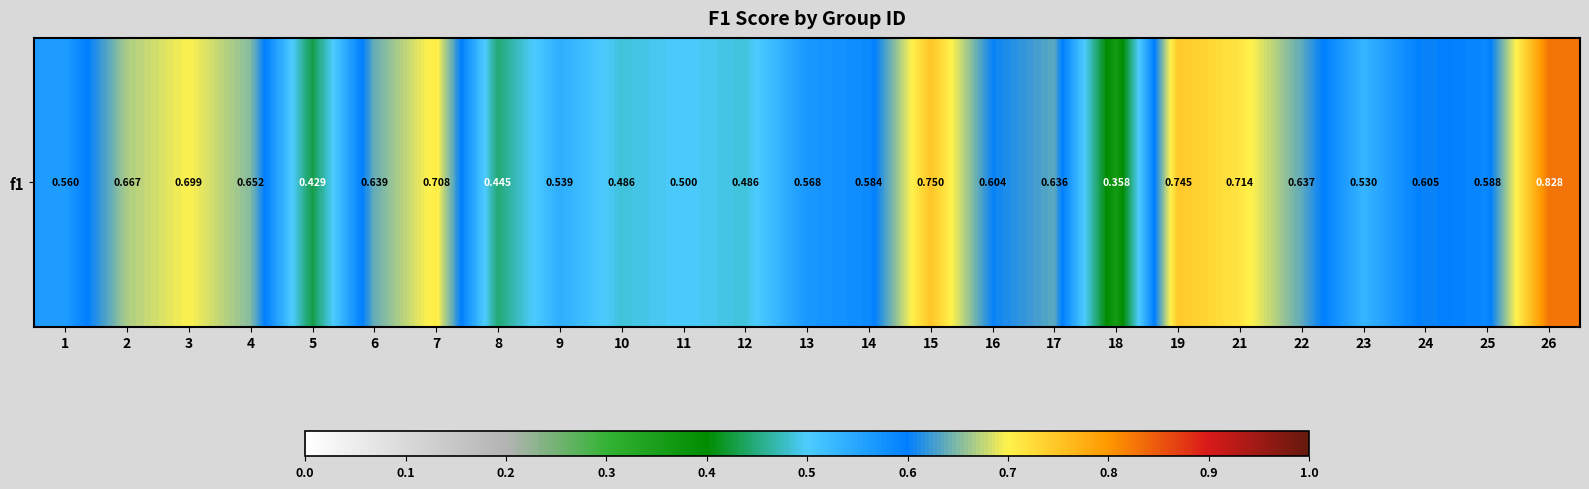

What is the smallest value displayed?

0.4